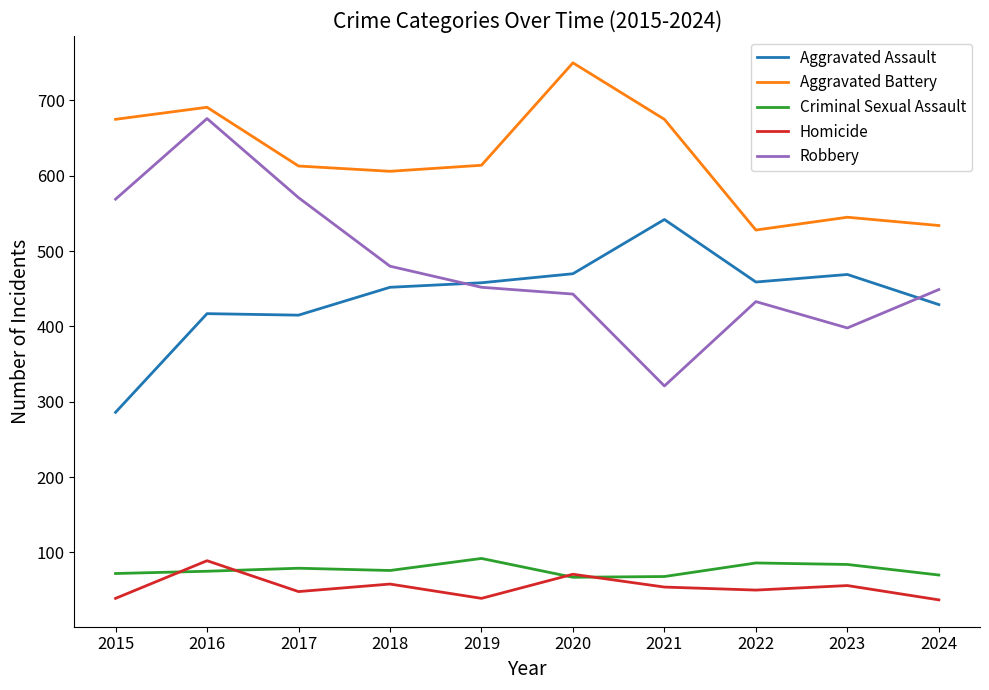

At which category is the sum across all series the highest?

2016